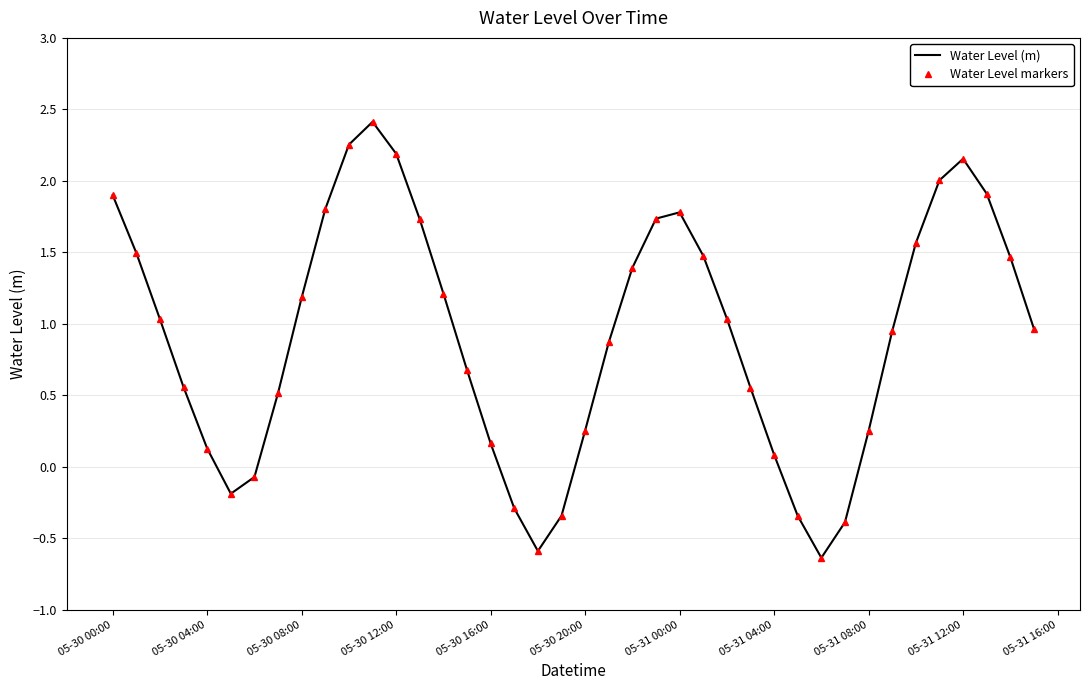

How many categories are shown in the chart?

40